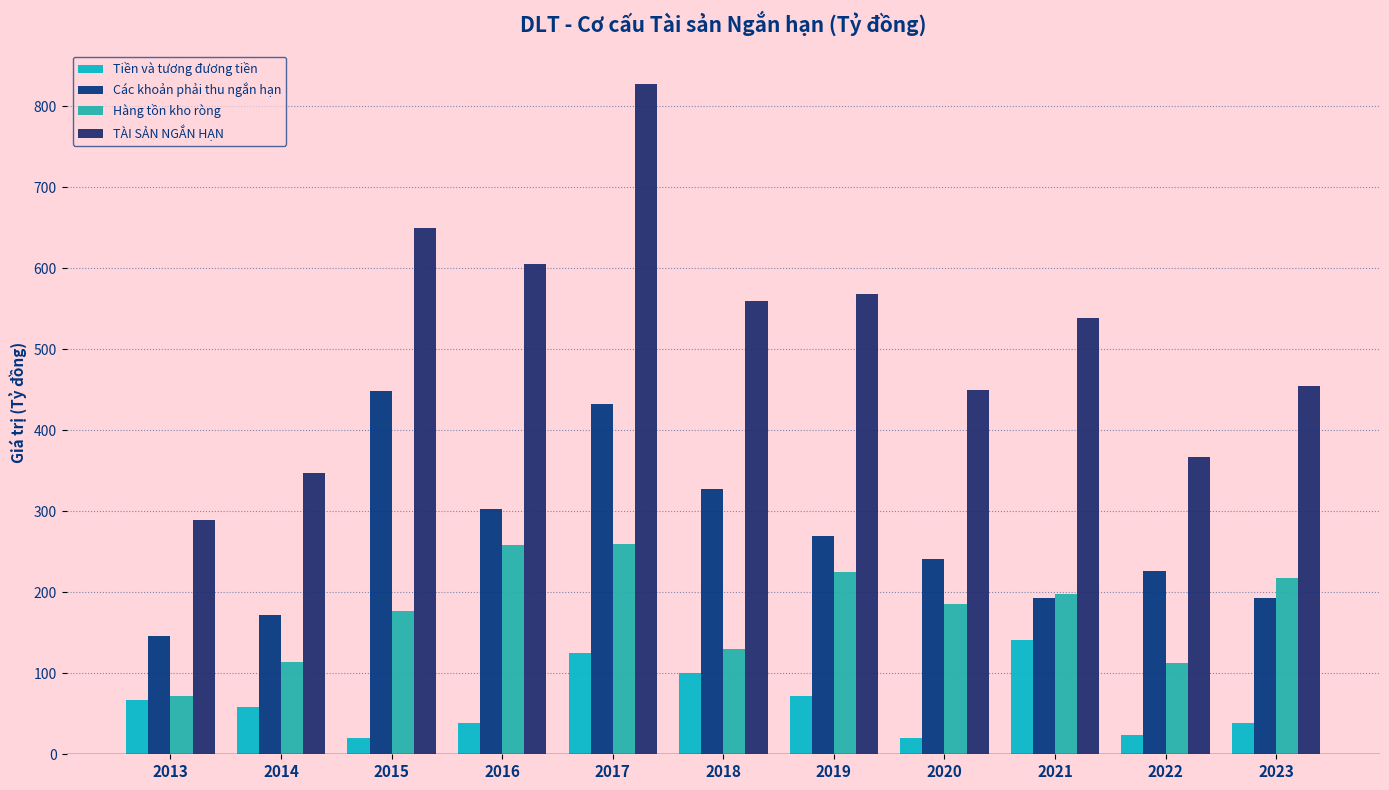

What is the total value across all series at 2017?

1644.0